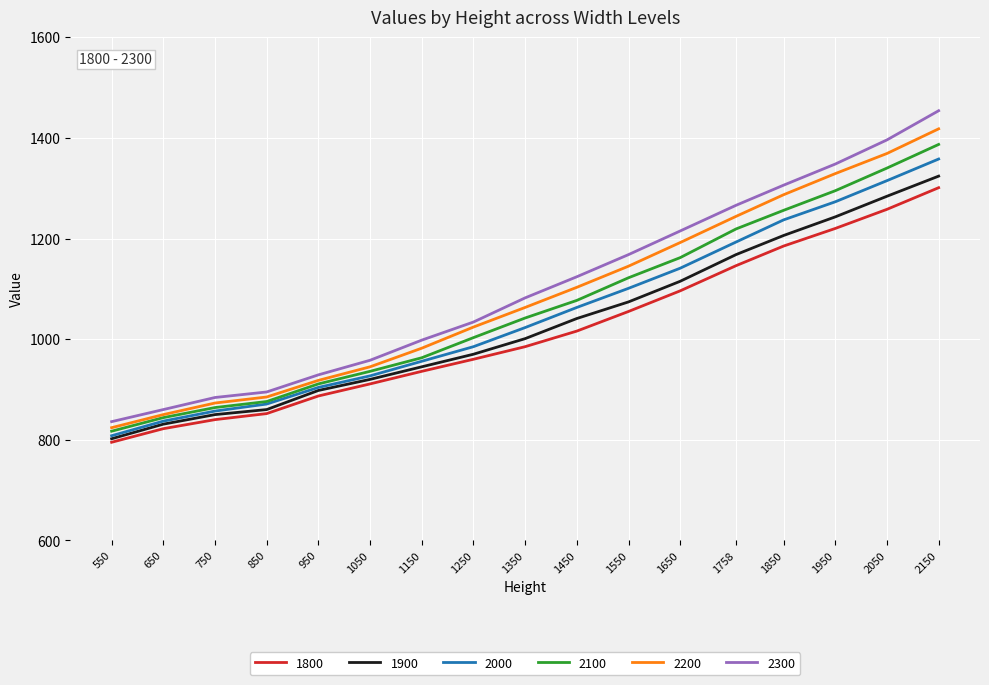

Reading left to right, transcribe all the data shown in this chart.

1800: 550=795	650=822	750=840	850=852	950=887	1050=911	1150=936	1250=960	1350=985	1450=1016	1550=1055	1650=1096	1758=1146	1850=1185	1950=1220	2050=1258	2150=1301
1900: 550=802	650=831	750=850	850=860	950=898	1050=920	1150=945	1250=970	1350=1001	1450=1041	1550=1074	1650=1115	1758=1168	1850=1206	1950=1243	2050=1284	2150=1324
2000: 550=808	650=837	750=857	850=871	950=904	1050=927	1150=956	1250=985	1350=1023	1450=1063	1550=1101	1650=1141	1758=1193	1850=1237	1950=1273	2050=1315	2150=1358
2100: 550=817	650=844	750=864	850=876	950=911	1050=936	1150=963	1250=1003	1350=1042	1450=1077	1550=1122	1650=1162	1758=1219	1850=1256	1950=1295	2050=1340	2150=1387
2200: 550=824	650=850	750=873	850=885	950=918	1050=945	1150=982	1250=1024	1350=1063	1450=1103	1550=1145	1650=1192	1758=1244	1850=1287	1950=1329	2050=1369	2150=1418
2300: 550=836	650=860	750=884	850=895	950=929	1050=958	1150=998	1250=1034	1350=1082	1450=1124	1550=1168	1650=1215	1758=1266	1850=1306	1950=1348	2050=1396	2150=1454